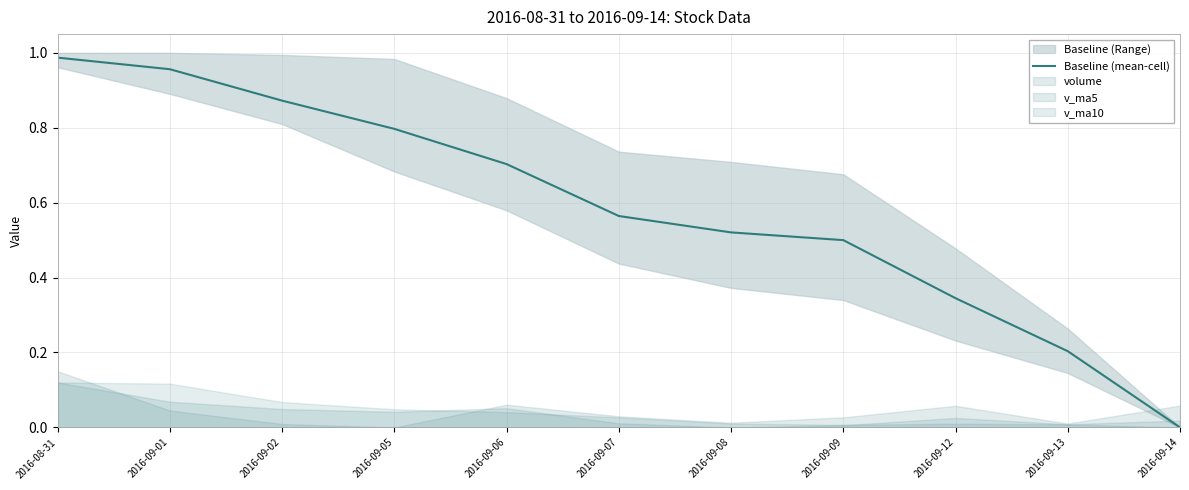

Is it true that the value at 2016-09-07 is 0.6?

True